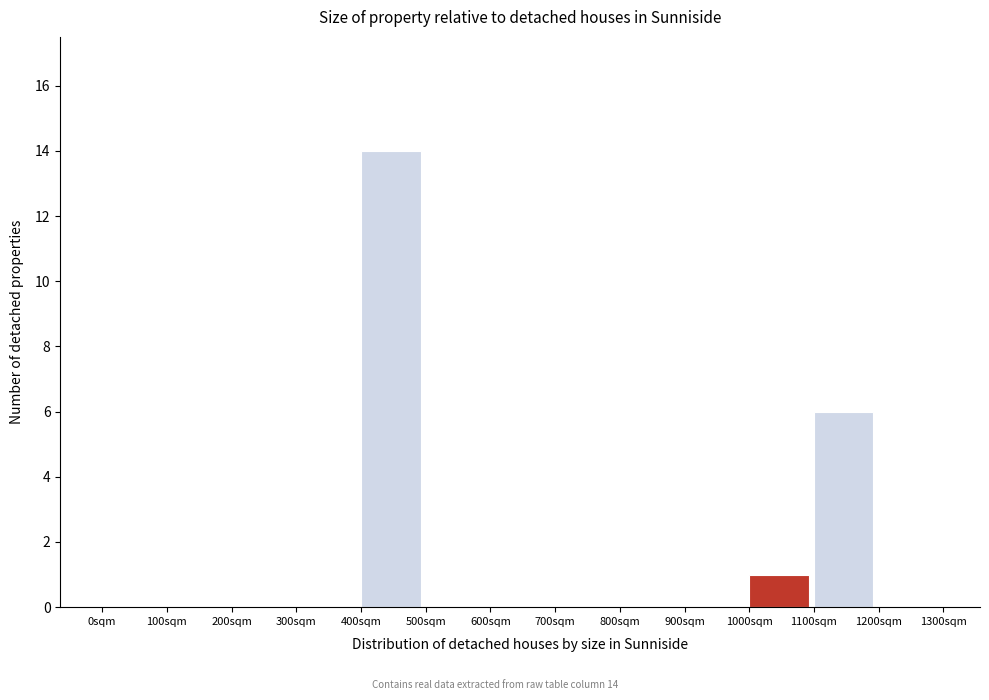

Which range on the x-axis has the tallest bar?

400 to 500